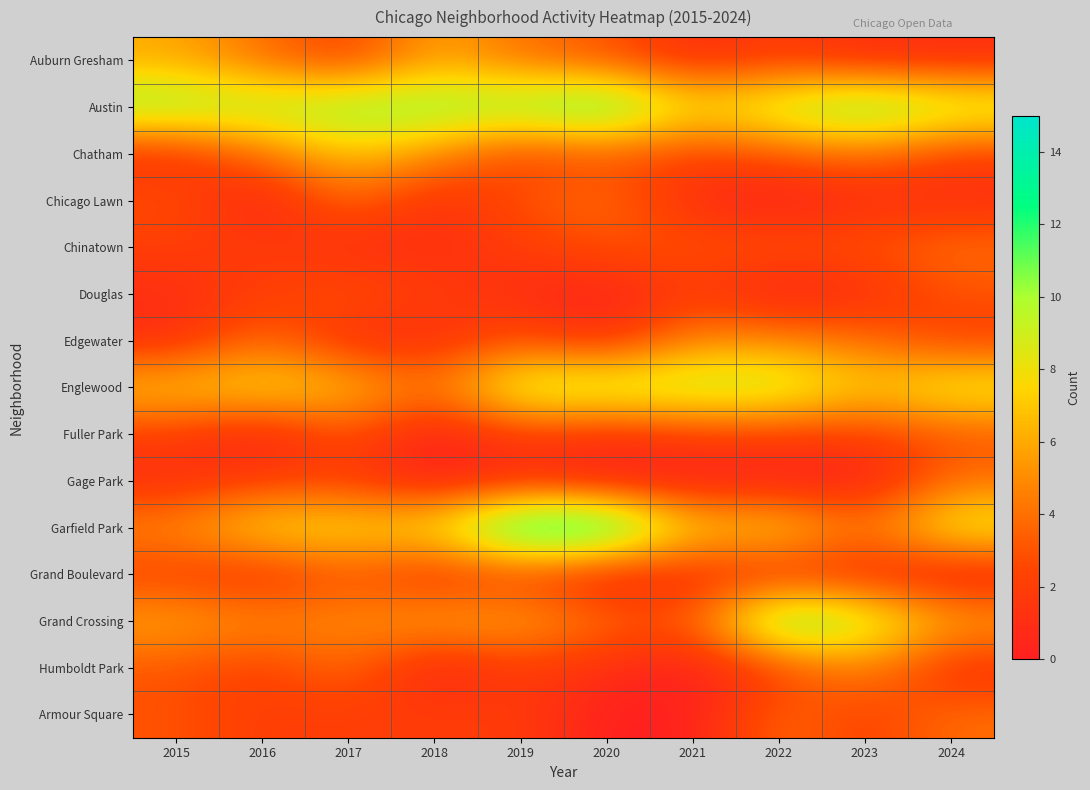

What is the greatest value displayed?

15